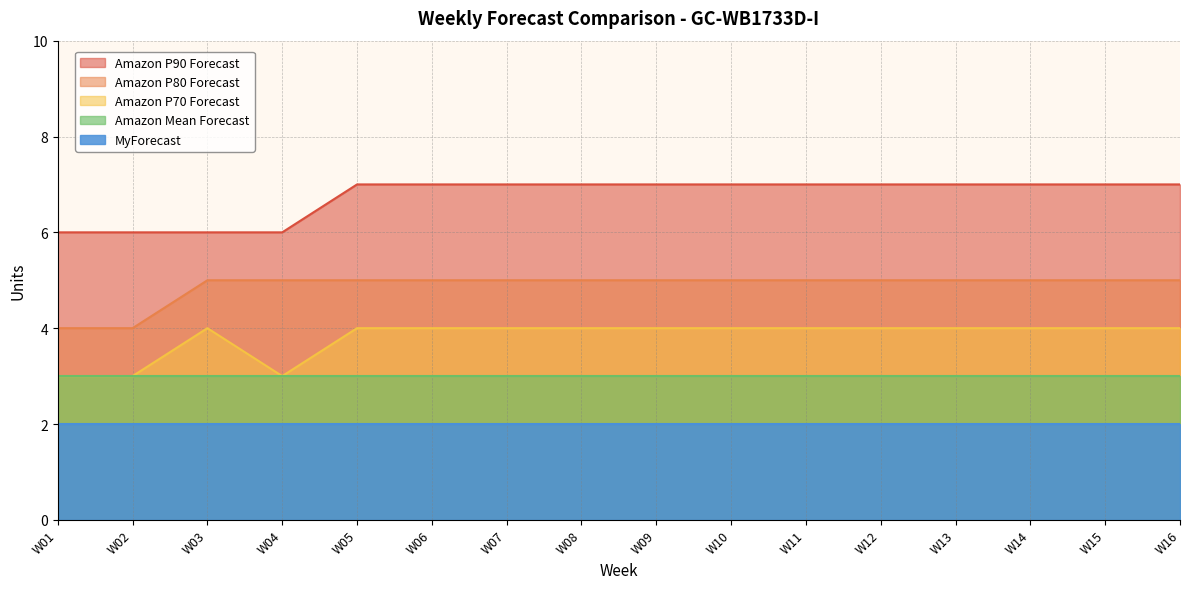

What is the minimum value for Amazon P70 Forecast?

3